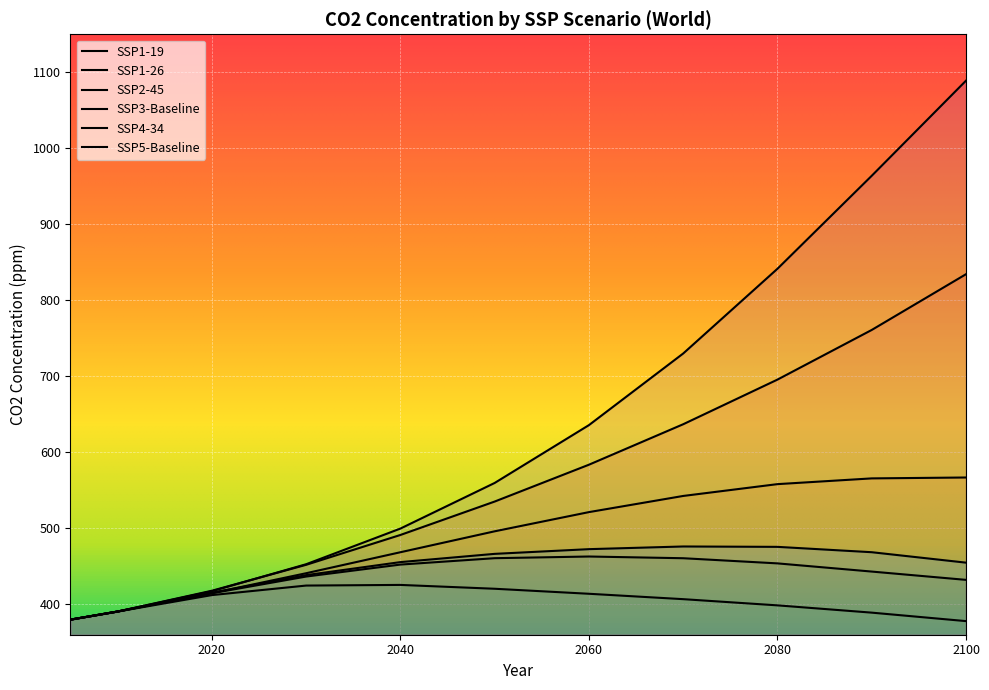

Is the value of SSP1-26 at 2060 greater than the value of SSP4-34 at 2030?

Yes